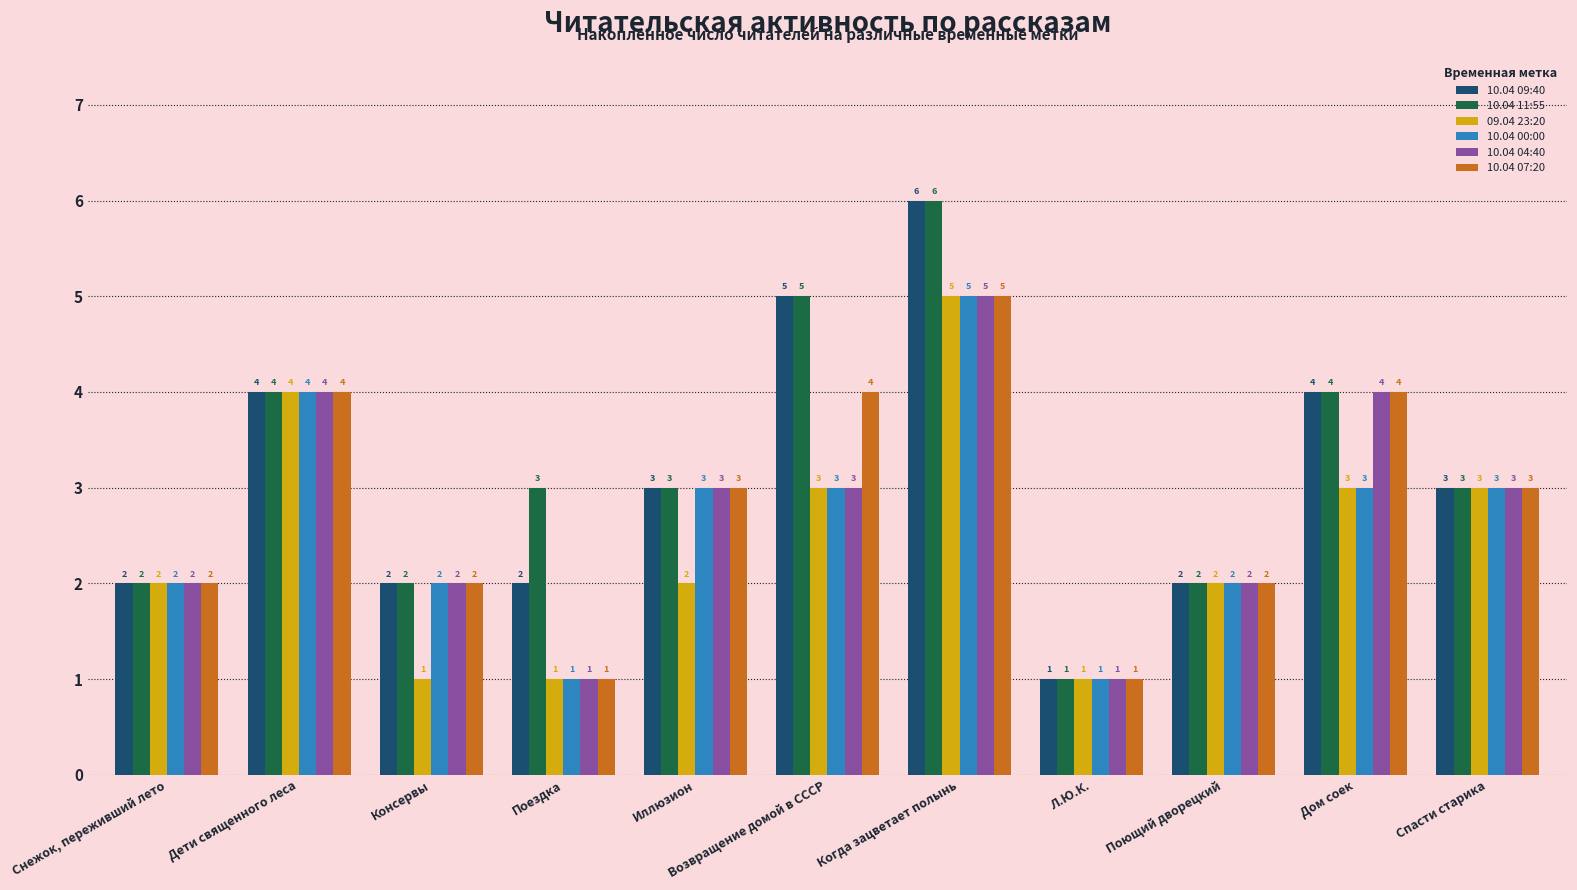

Where does the 10.04 09:40 series first go above 3?

Дети священного леса